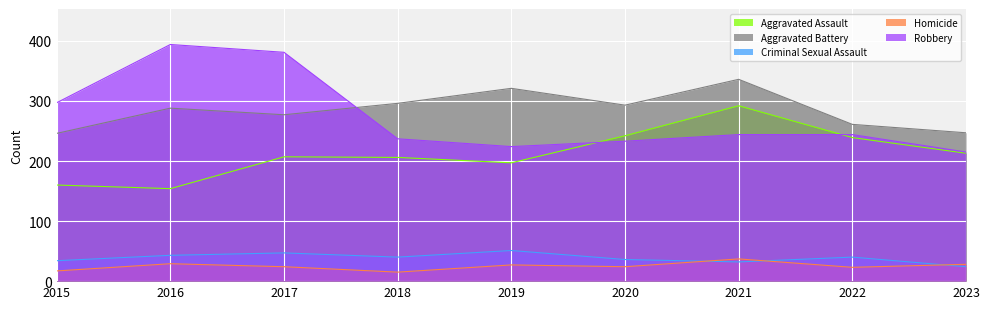

How many data points in Aggravated Battery are above 288?

4